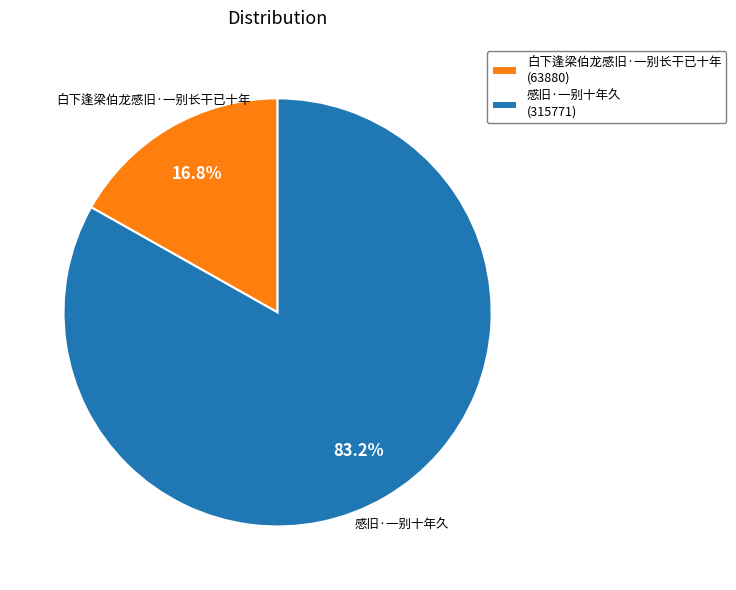

Is it true that 白下逢梁伯龙感旧·一别长干已十年 is 8% of the pie?

False